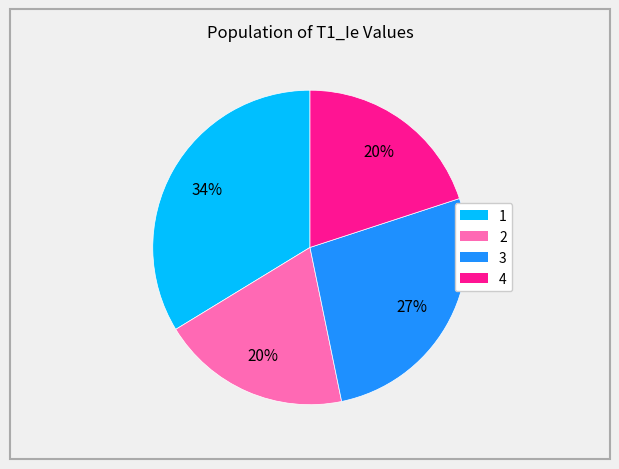

Does 1 represent more than half of the total?

No